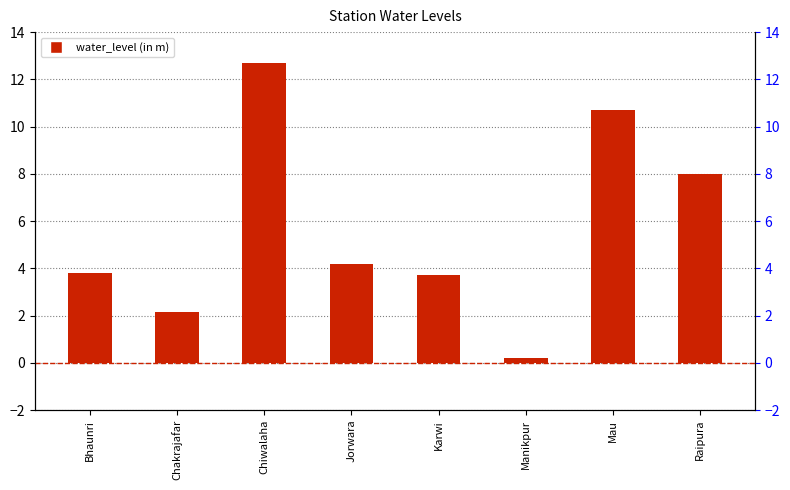

Reading left to right, extract all data points from this chart.

3.8	2.1	12.7	4.2	3.7	0.2	10.7	8.0